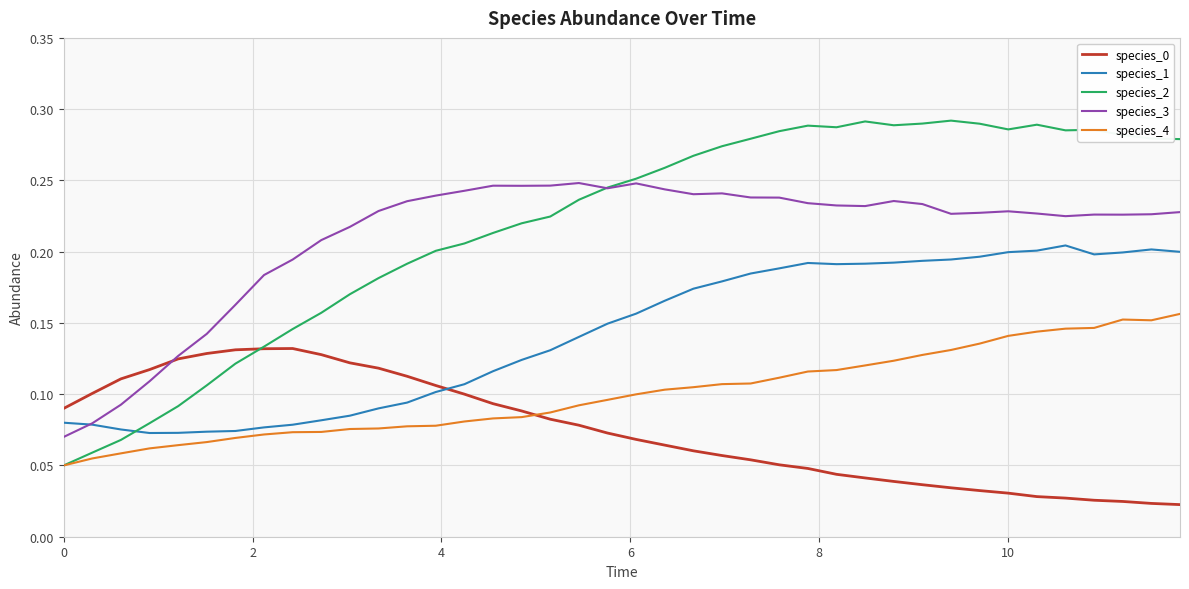

How many times do species_3 and species_2 cross each other?

1